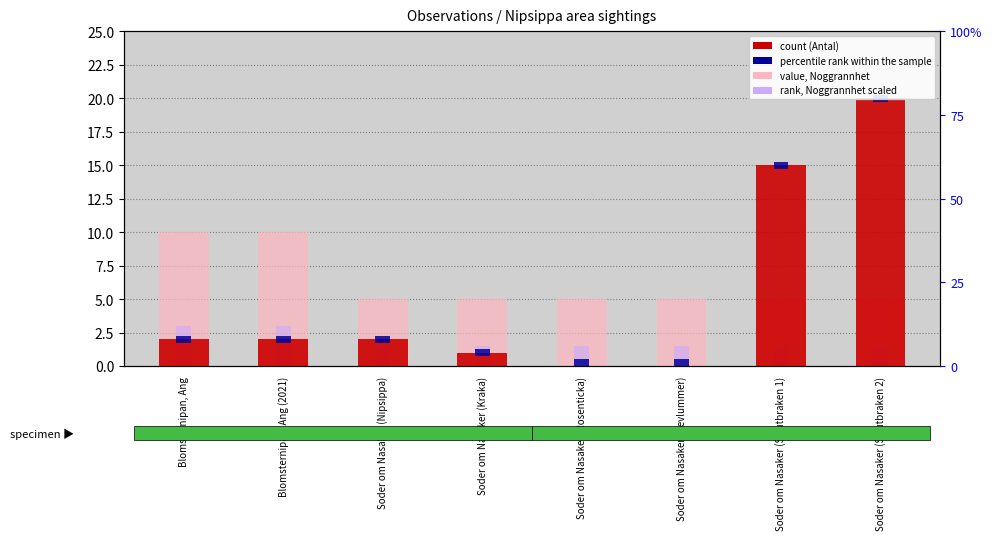

What position from the left is Soder om Nasaker (Nipsippa)?

3